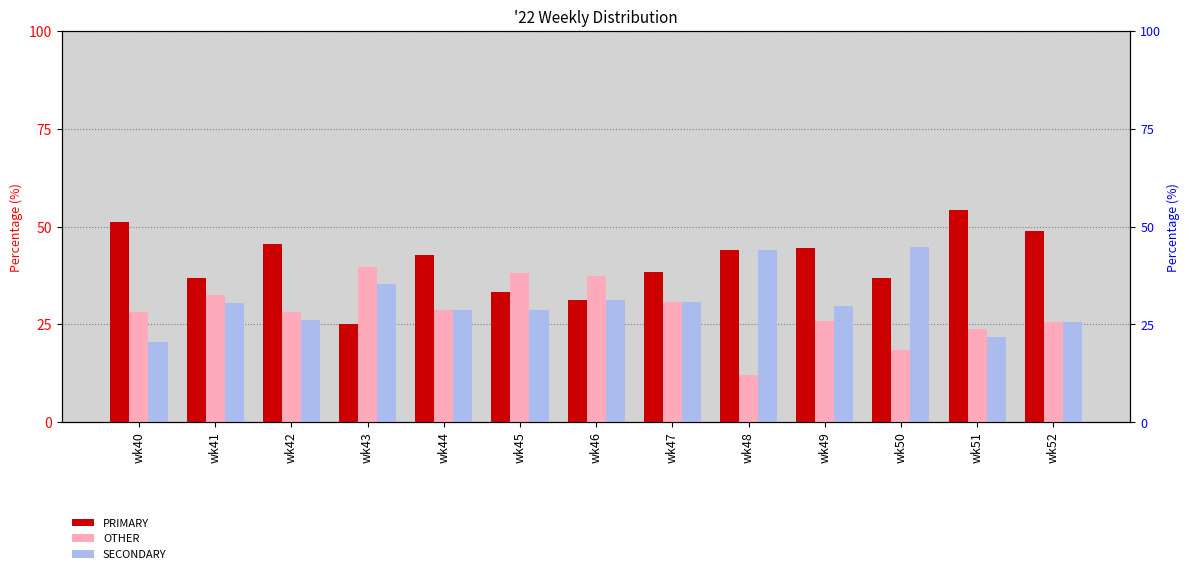

Which series has the largest total across all categories?

PRIMARY